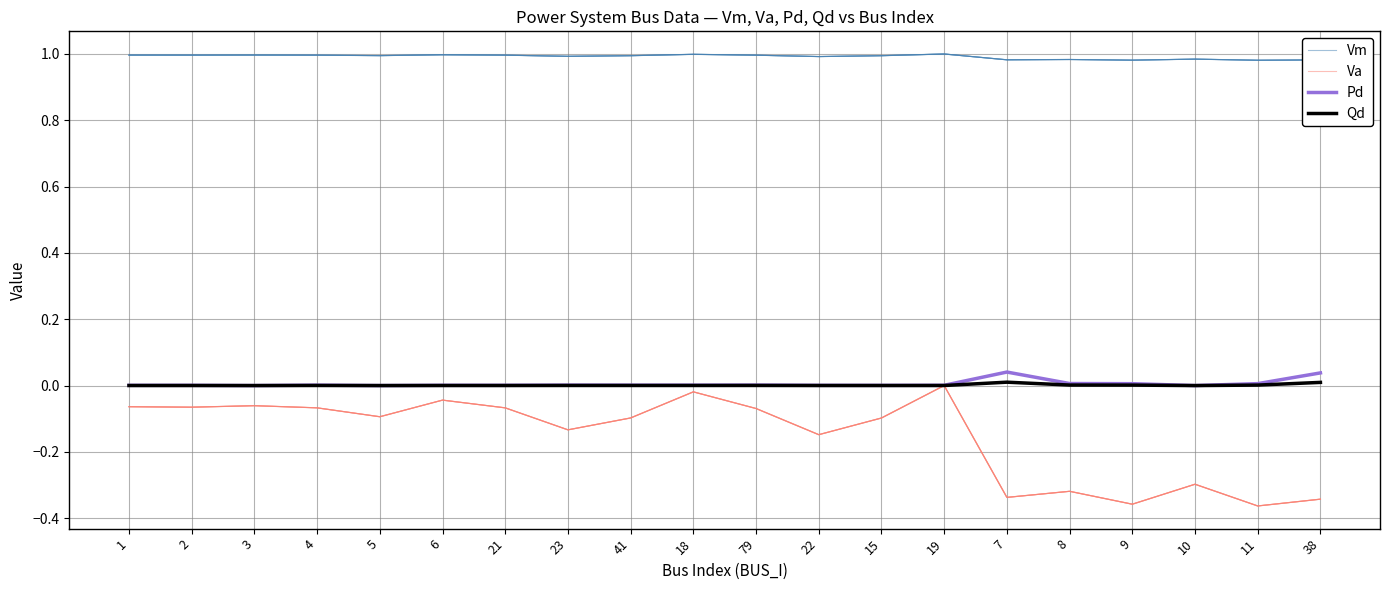

The value of Qd at 9 is 0.0. True or false?

False